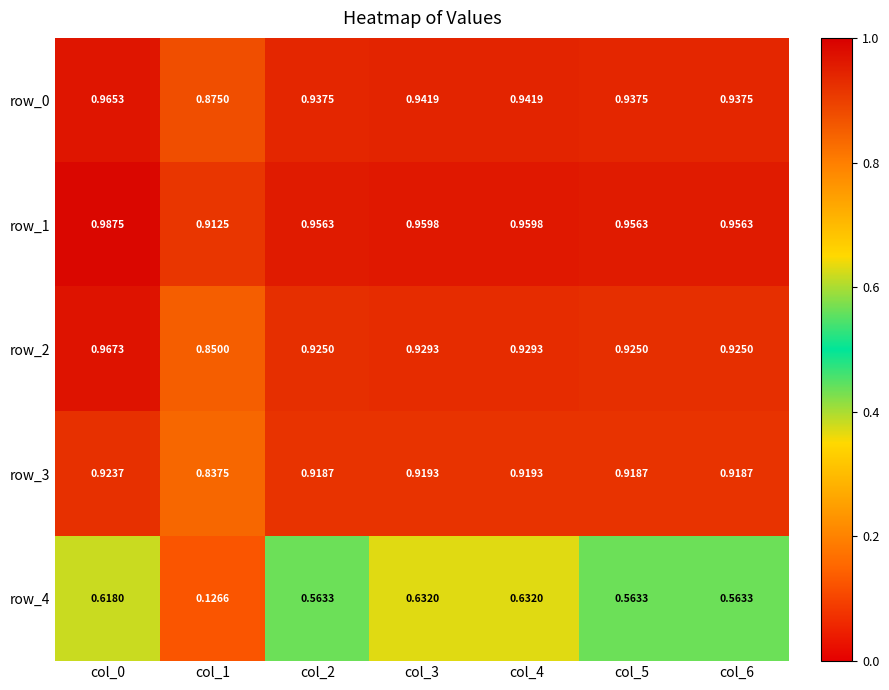

Reading right to left, transcribe all the data shown in this chart.

row_0: col_6=0.9	col_5=0.9	col_4=0.9	col_3=0.9	col_2=0.9	col_1=0.9	col_0=1.0
row_1: col_6=1.0	col_5=1.0	col_4=1.0	col_3=1.0	col_2=1.0	col_1=0.9	col_0=1.0
row_2: col_6=0.9	col_5=0.9	col_4=0.9	col_3=0.9	col_2=0.9	col_1=0.8	col_0=1.0
row_3: col_6=0.9	col_5=0.9	col_4=0.9	col_3=0.9	col_2=0.9	col_1=0.8	col_0=0.9
row_4: col_6=0.6	col_5=0.6	col_4=0.6	col_3=0.6	col_2=0.6	col_1=0.1	col_0=0.6